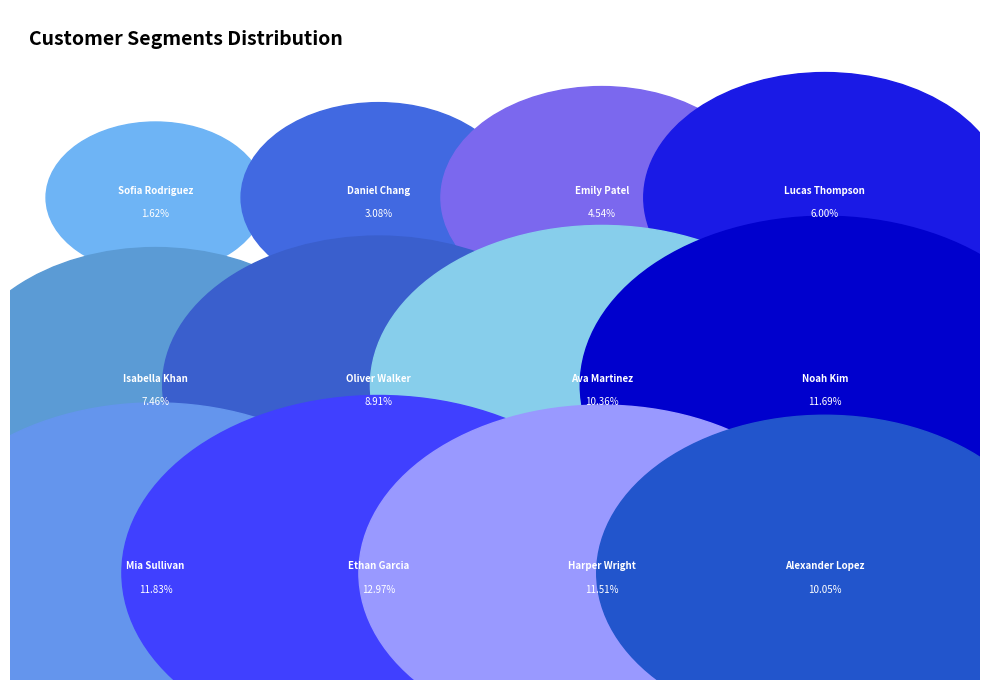

What portion of the pie excludes Sofia Rodriguez?

98.4%